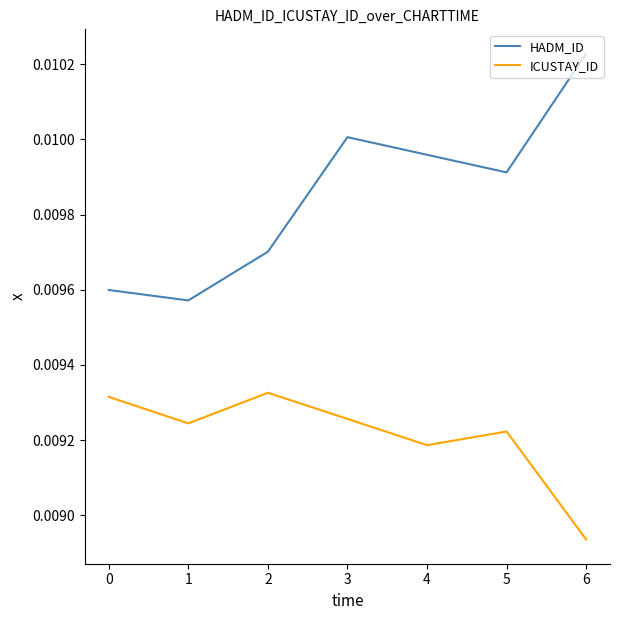

True or false: ICUSTAY_ID and HADM_ID cross at least once.

False